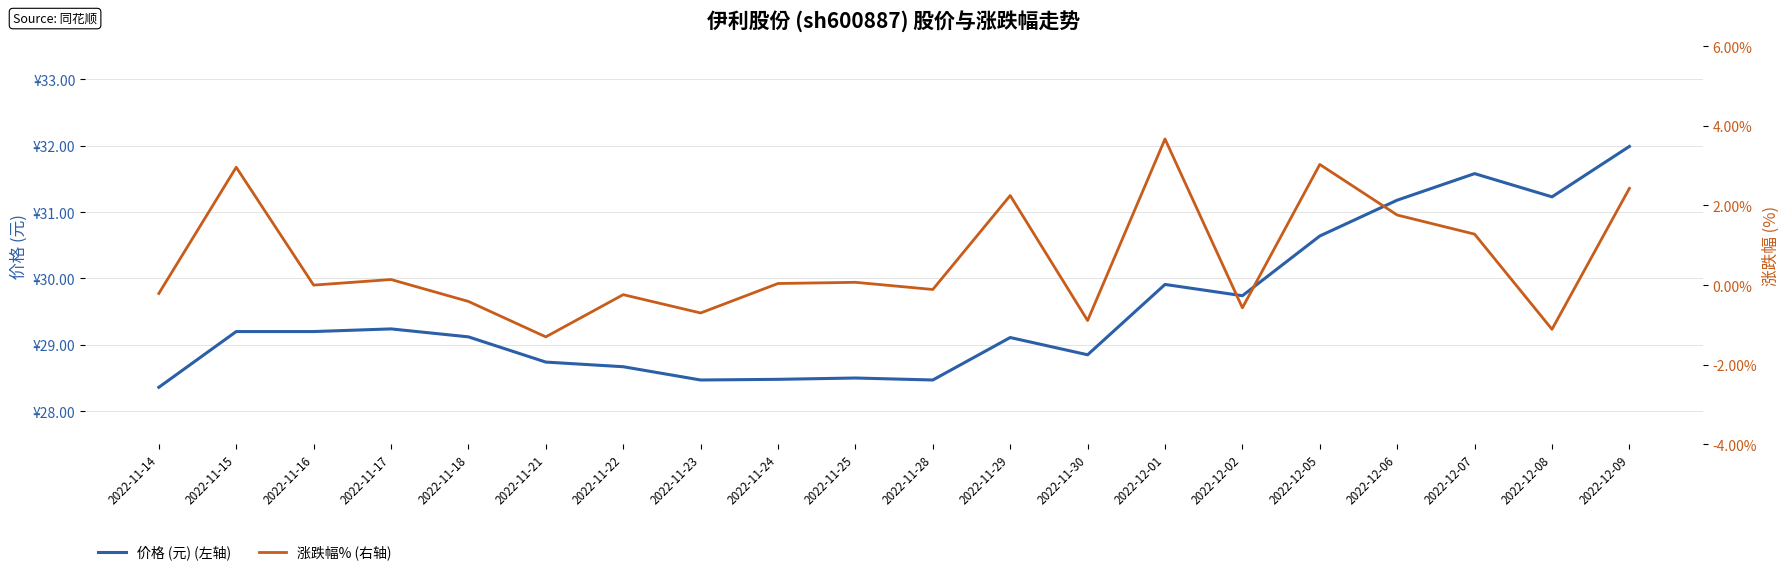

At which category does 价格 (元) (左轴) reach its first local peak?

2022-11-17